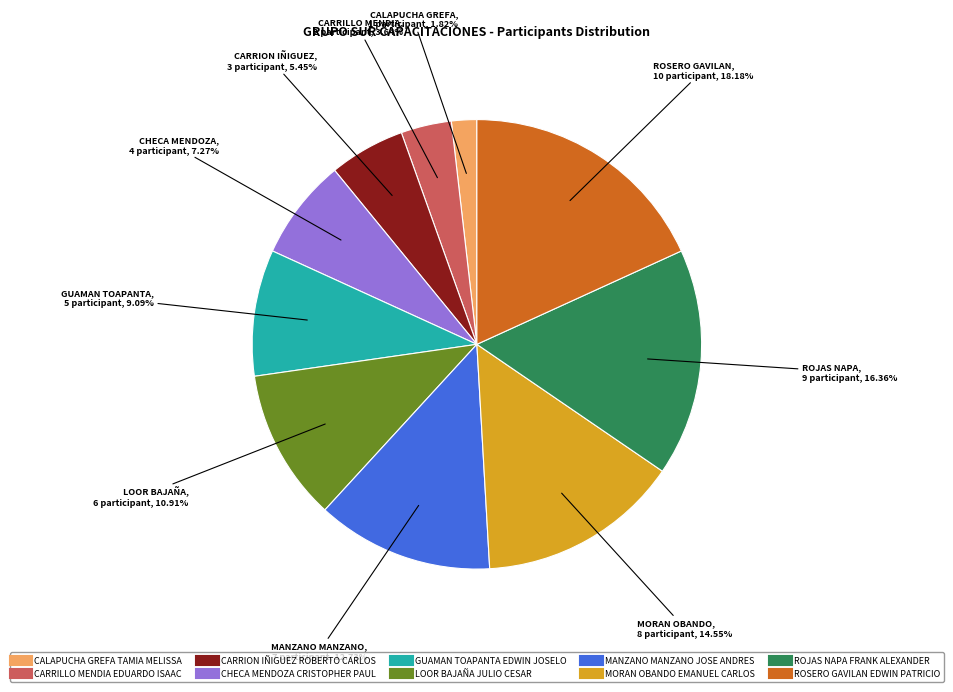

Does ROSERO GAVILAN EDWIN PATRICIO represent more than half of the total?

No